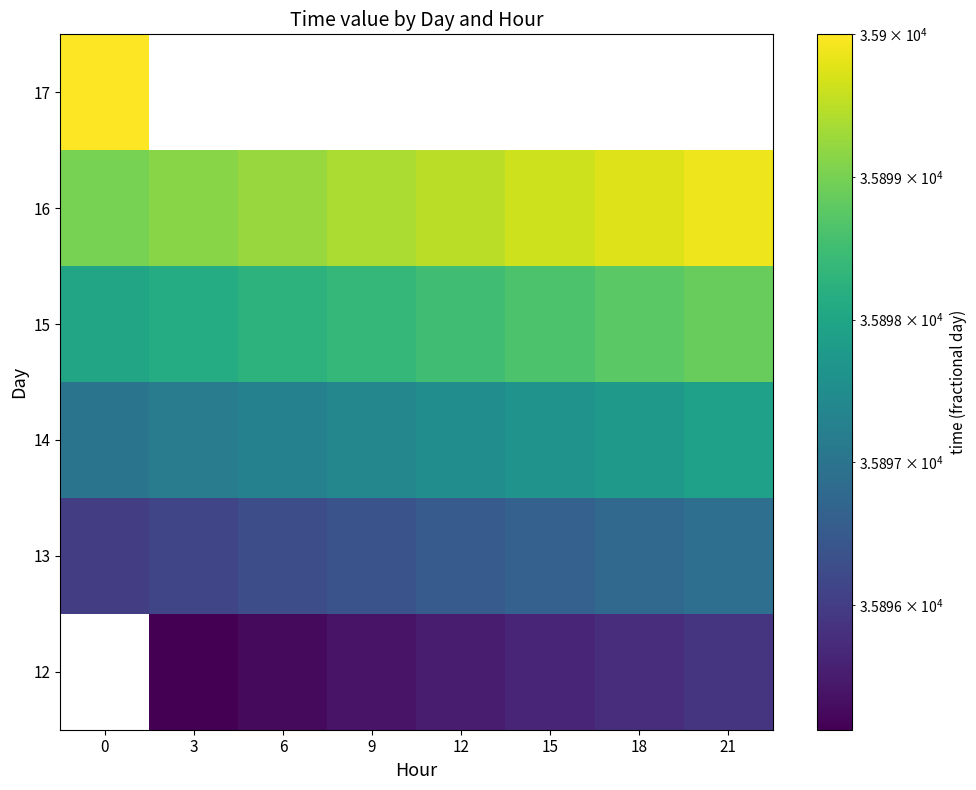

Which series has the largest total across all categories?

16